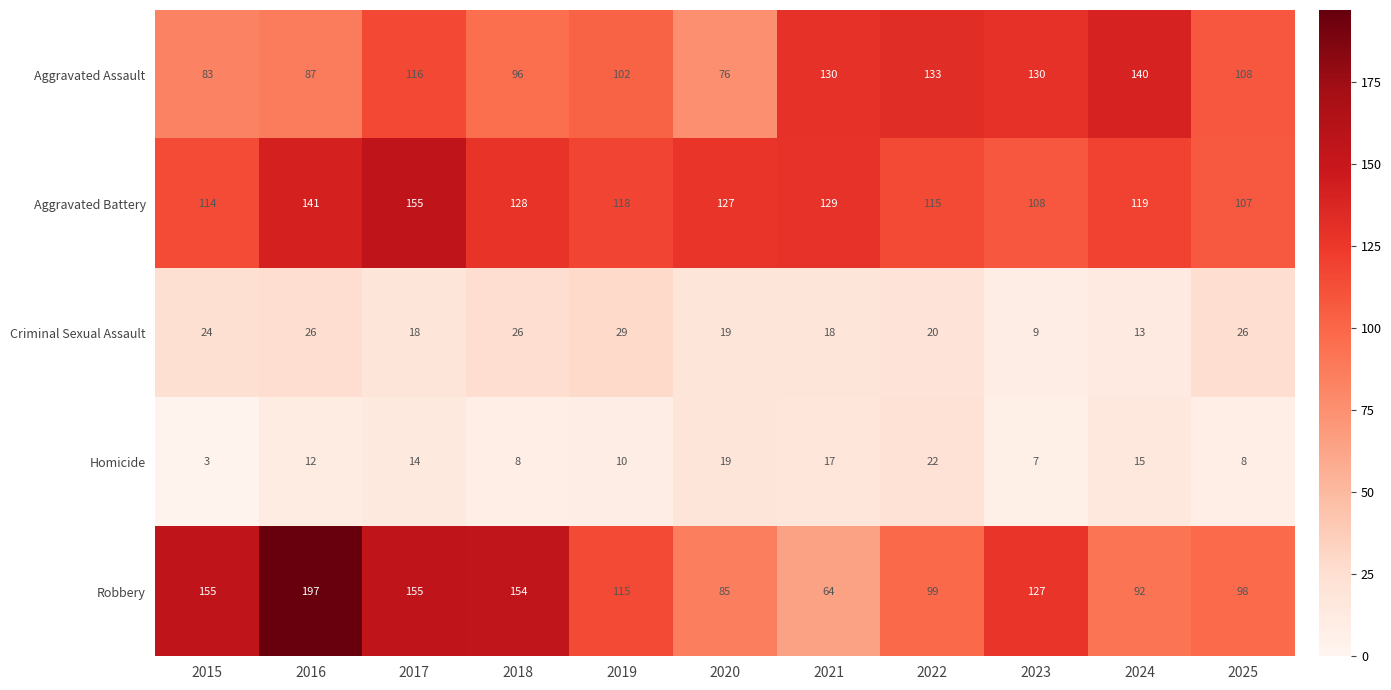

List the series in order of their peak value, highest first.

Robbery, Aggravated Battery, Aggravated Assault, Criminal Sexual Assault, Homicide